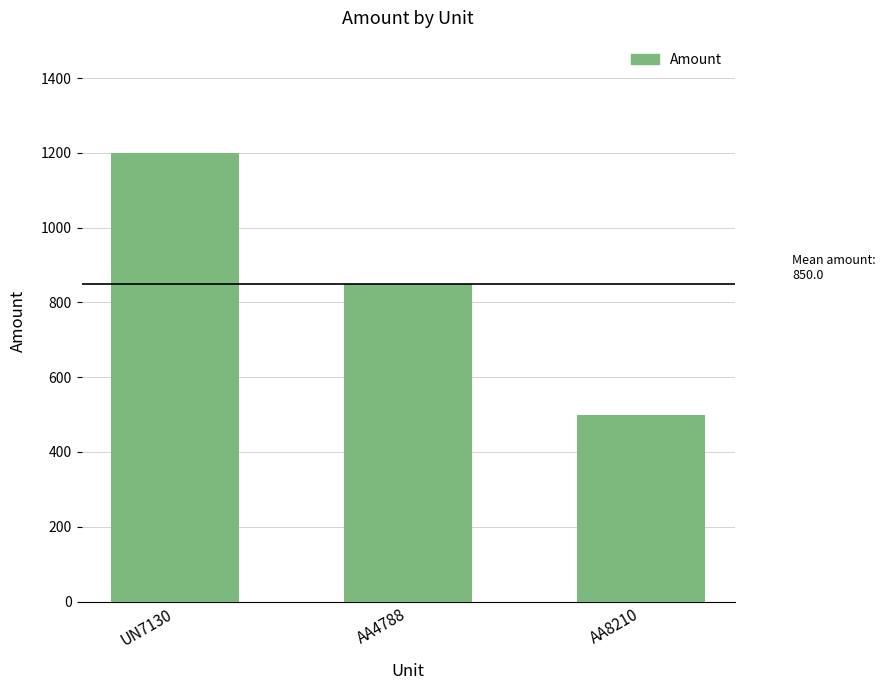

The value at AA4788 is 850. True or false?

True